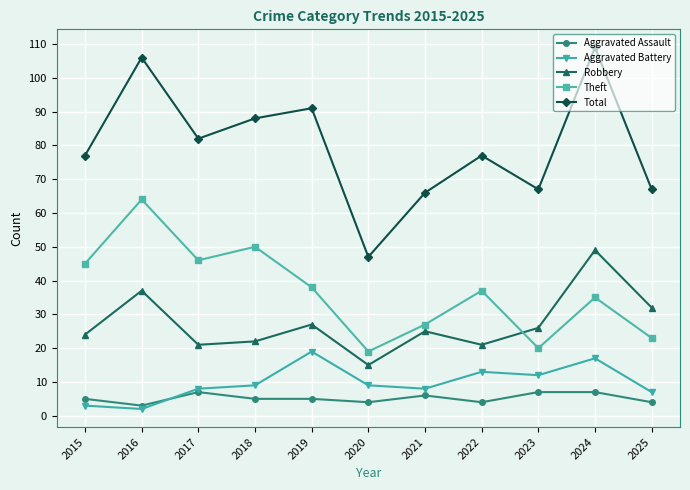

Does the chart have visible grid lines?

Yes